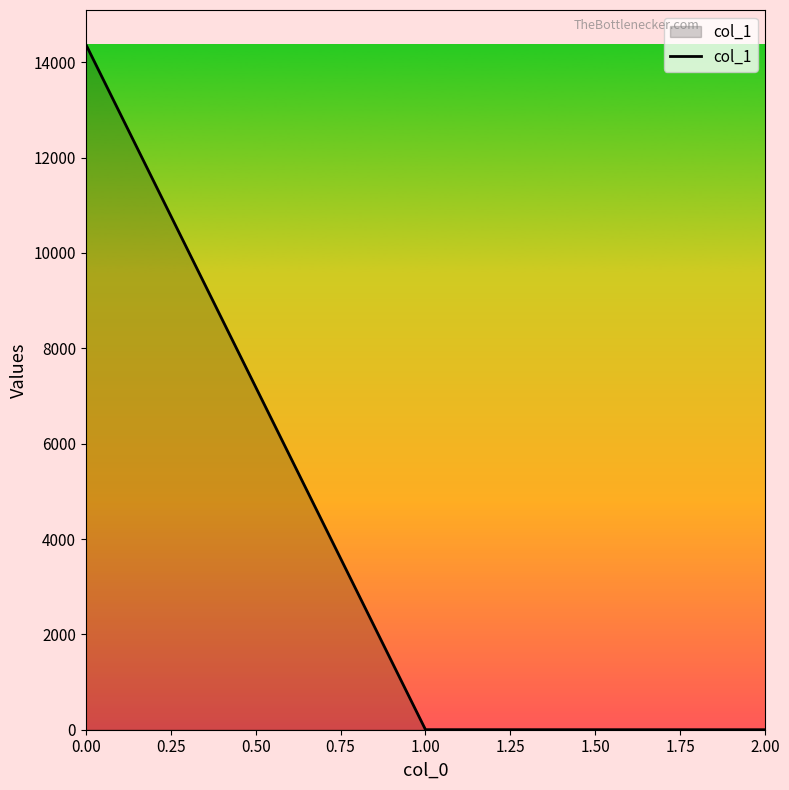

What is the difference between the maximum and second lowest values?

14376.8